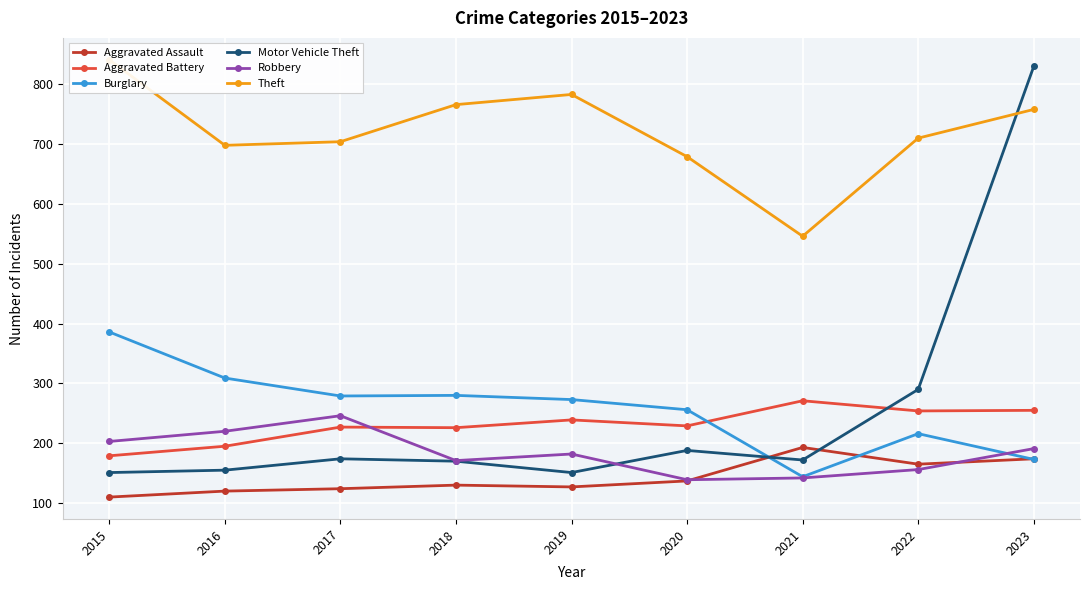

Which series changed the most between 2016 and 2021?

Burglary